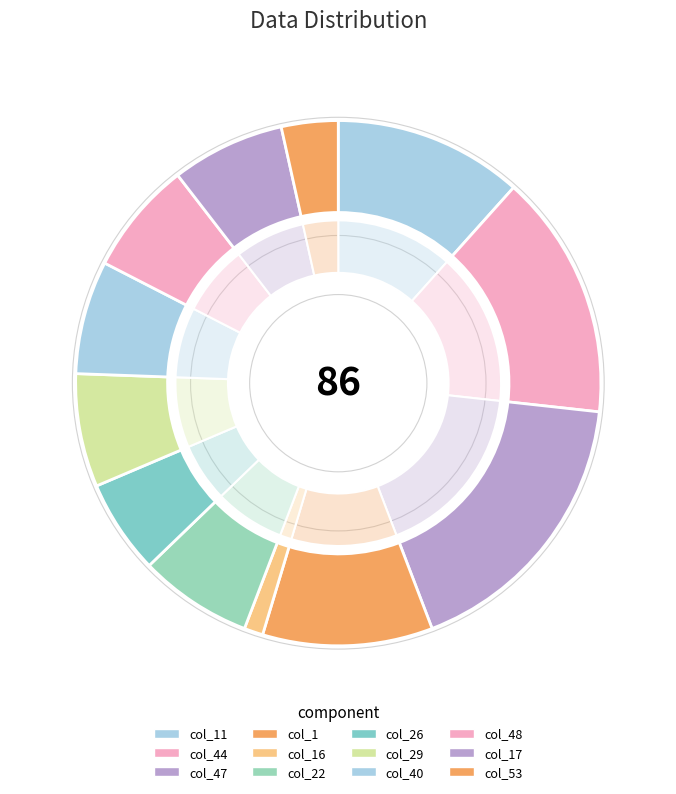

Do col_22 and col_29 together represent more than half of the pie?

No